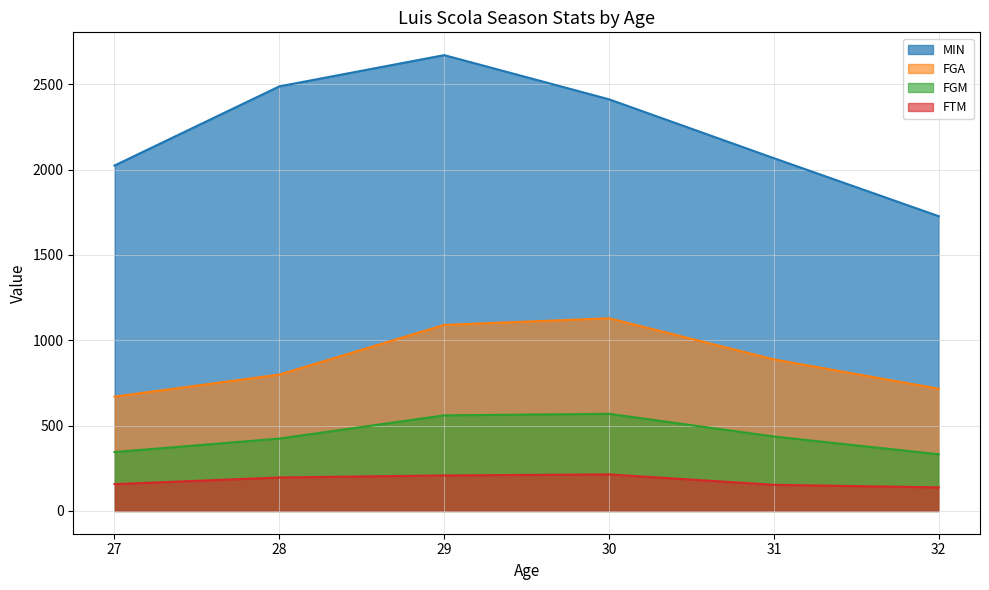

True or false: FTM has more than 1 points higher than both neighbors.

False